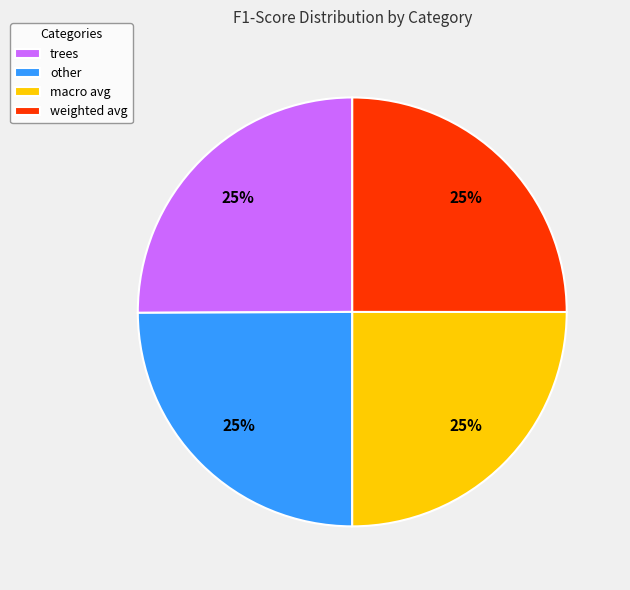

How many segments does this pie chart have?

4